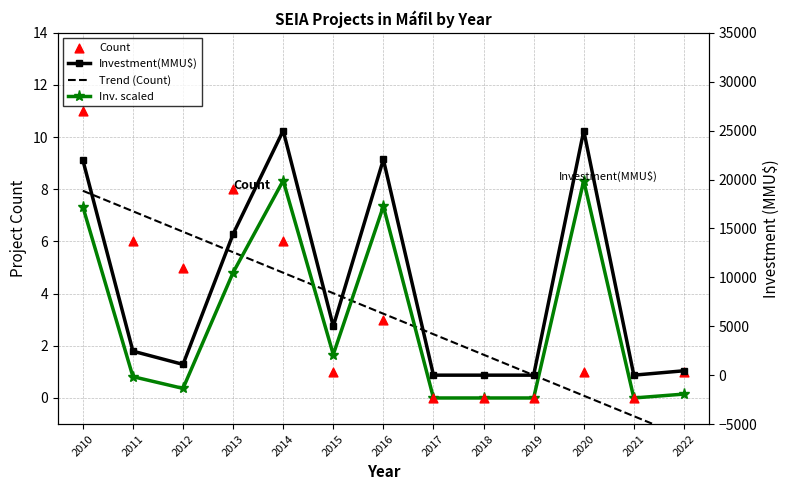

Is the value of Investment(MMU$) at 2016 greater than the value of Count at 2015?

Yes